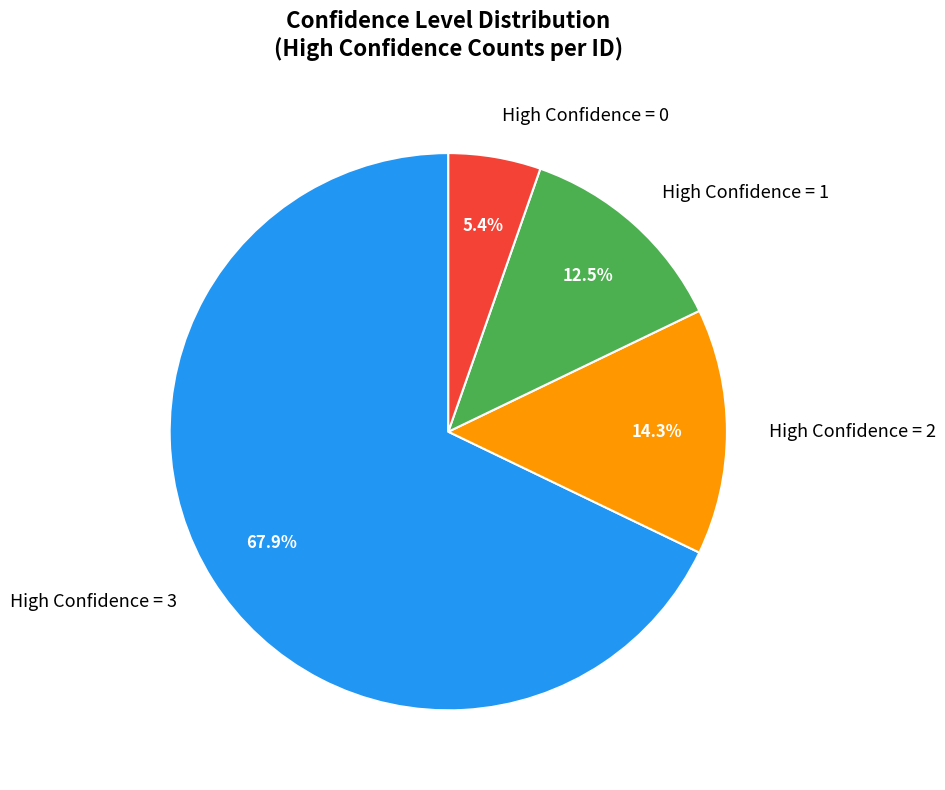

What is the smallest slice in the pie chart?

High Confidence = 0